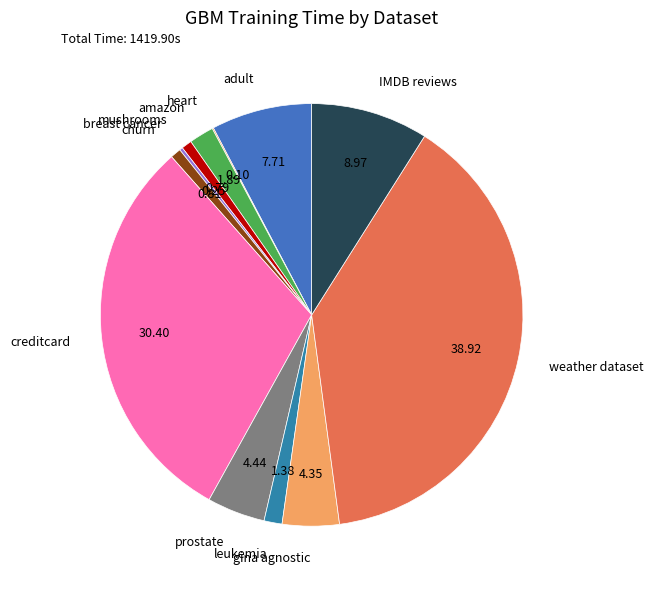

Approximately how many times larger is the value at creditcard compared to weather dataset?

0.8